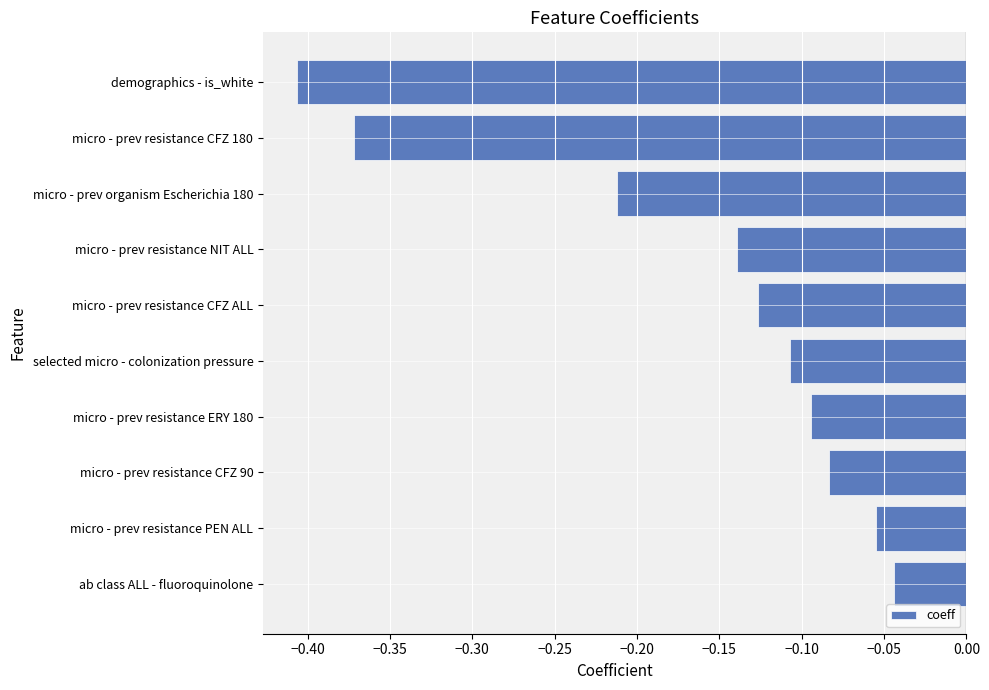

Is it true that the value at micro - prev resistance PEN ALL is -0.0?

False